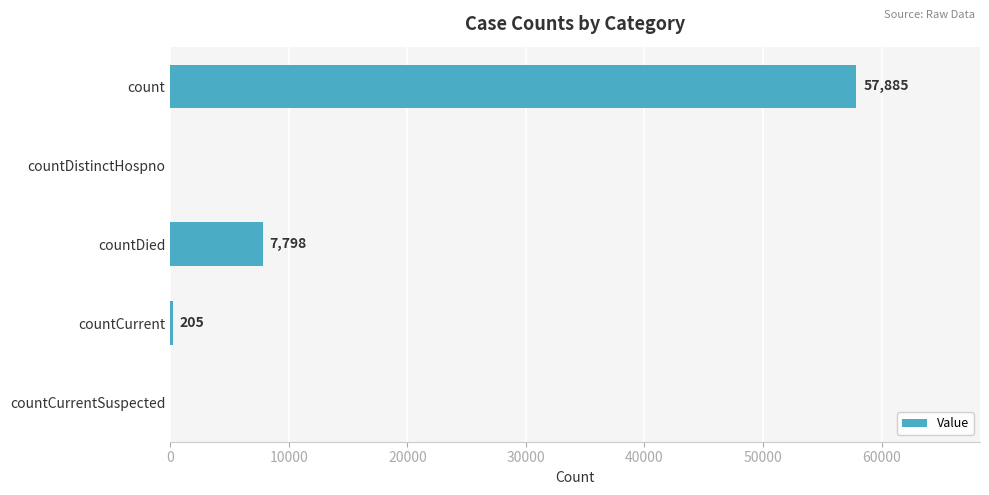

How many values are above zero?

3